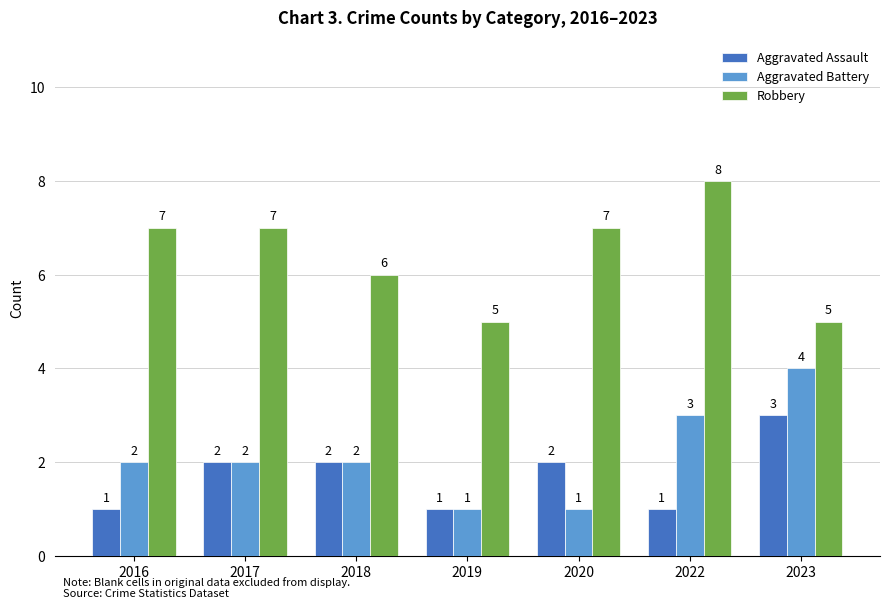

Reading left to right, what are all the values shown in this chart?

Aggravated Assault: 1	2	2	1	2	1	3
Aggravated Battery: 2	2	2	1	1	3	4
Robbery: 7	7	6	5	7	8	5